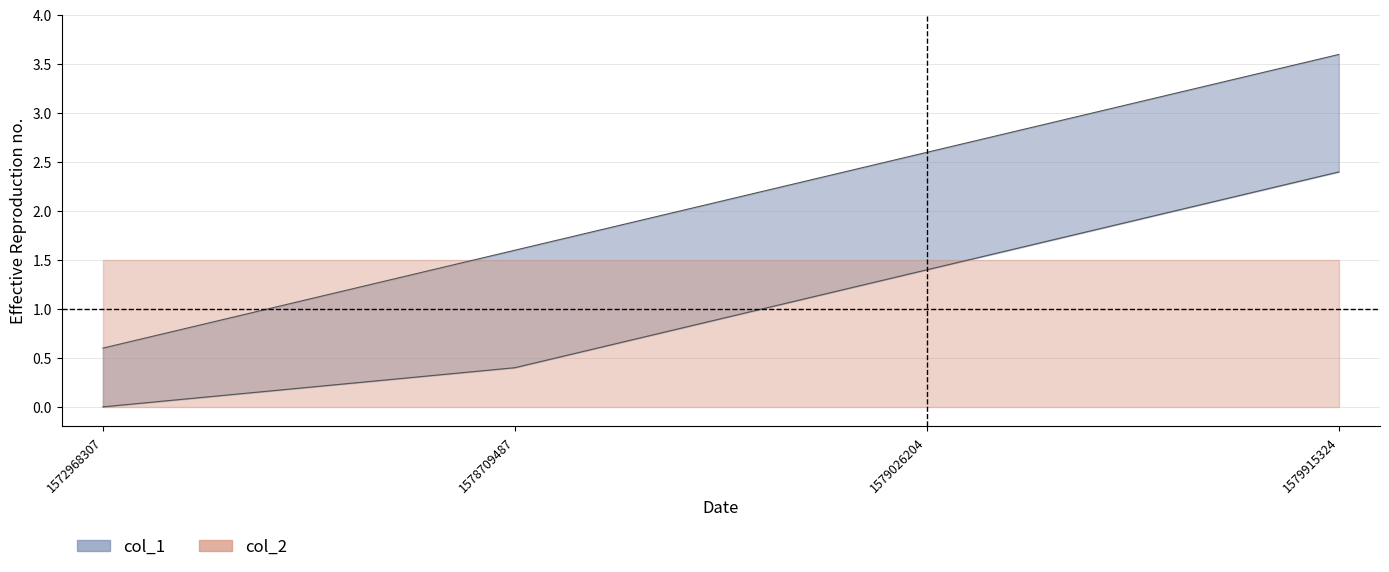

Is it true that the value at 1578709487 is 1.6?

True